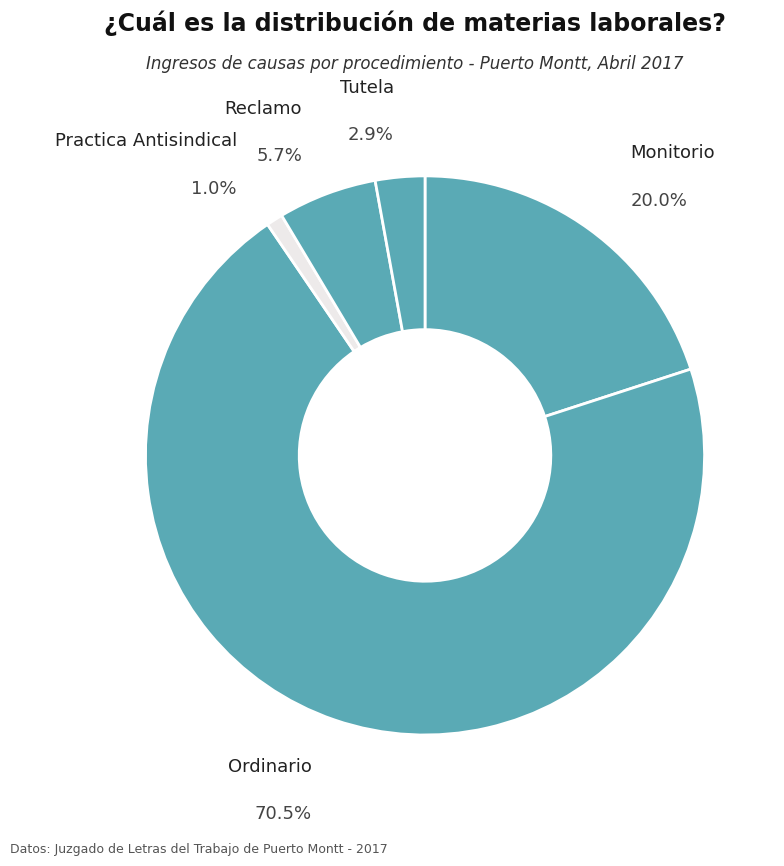

What percentage do Tutela and Practica Antisindical together represent?

3.8%